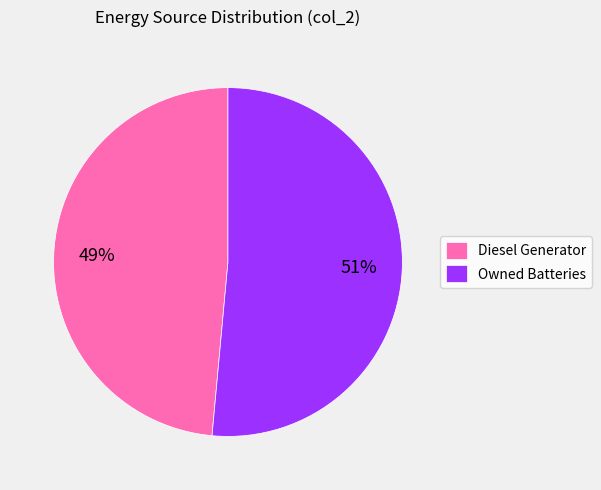

Is Owned Batteries the majority of the pie?

Yes